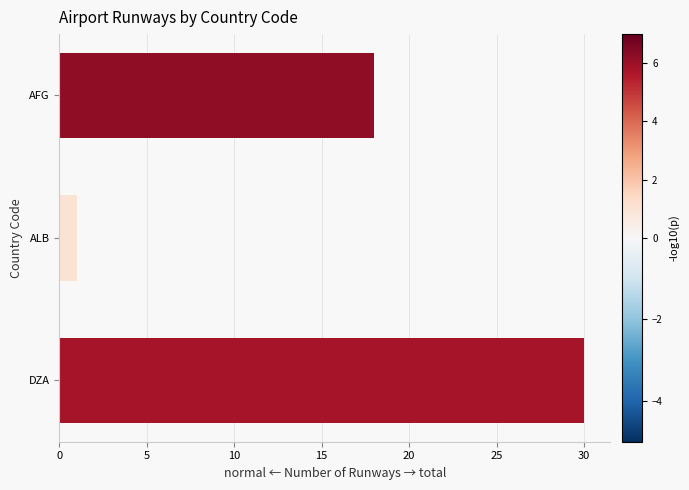

Count the values in the range 1 to 30.

3